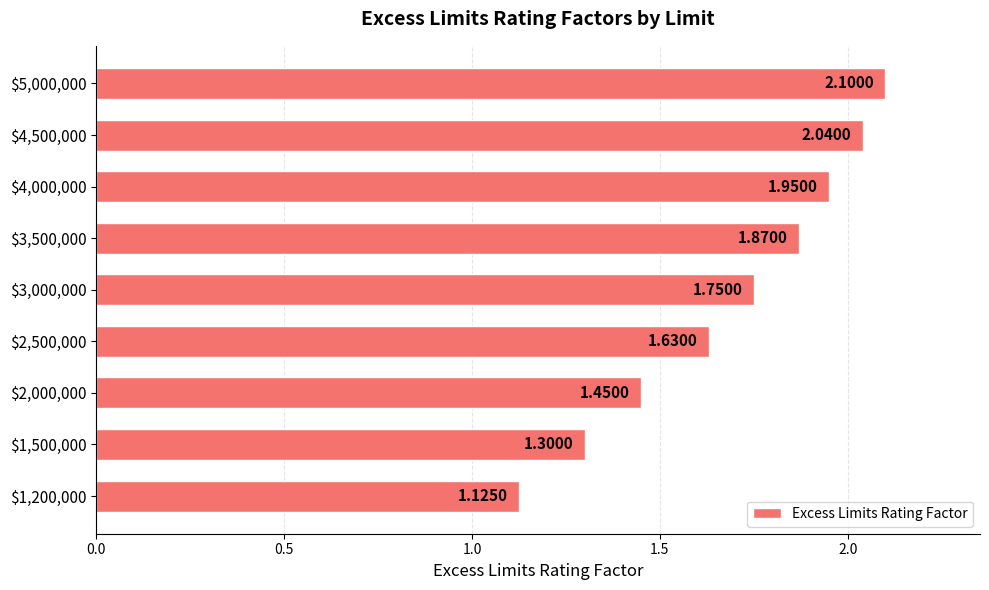

What is the difference between the maximum and minimum values?

1.0